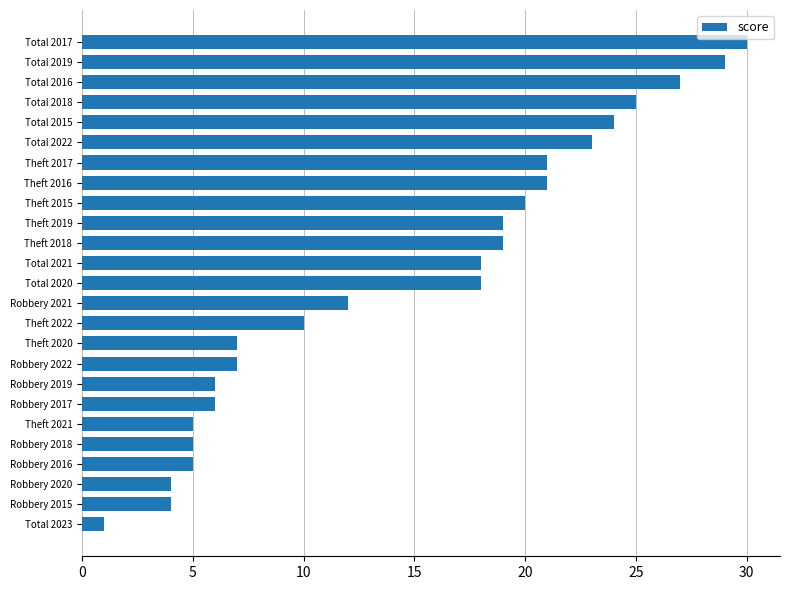

Is it true that the value at Theft 2022 is 10?

True